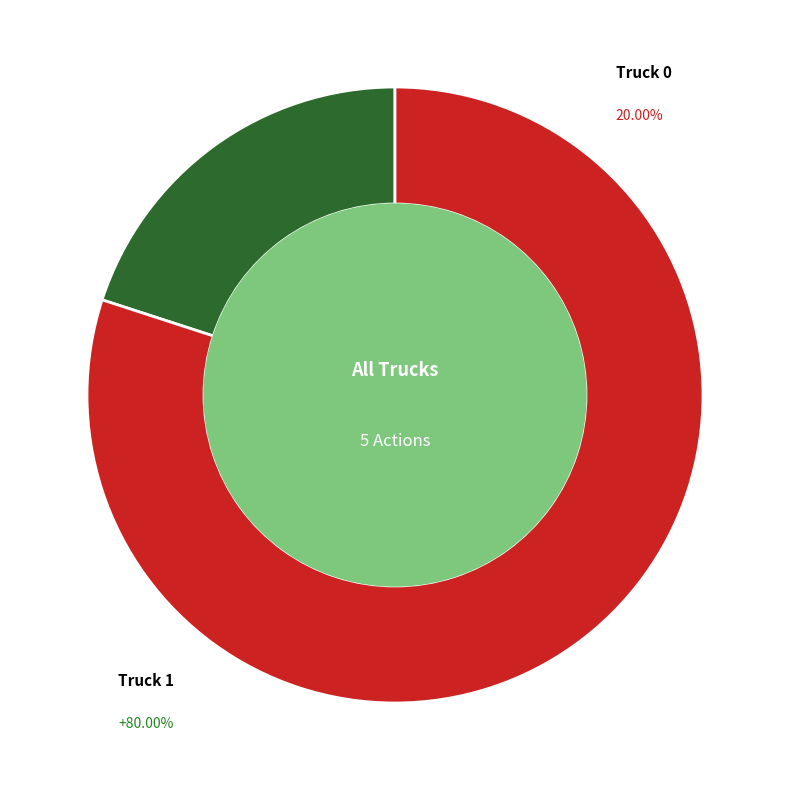

What percentage is the Truck 0 slice, to the nearest percent?

20%